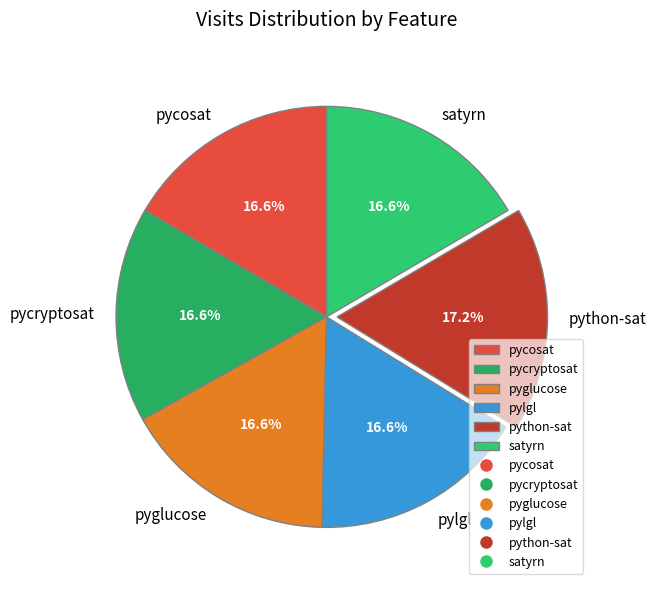

Approximately how many times larger is the value at pylgl compared to pycosat?

1.0